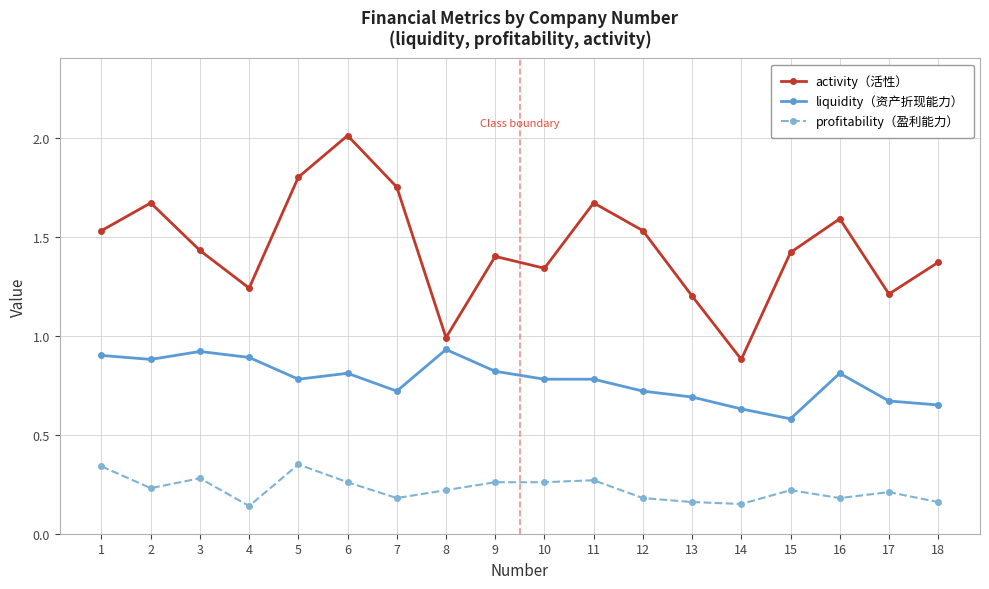

Between 6 and 10, which series saw the biggest shift?

activity（活性）